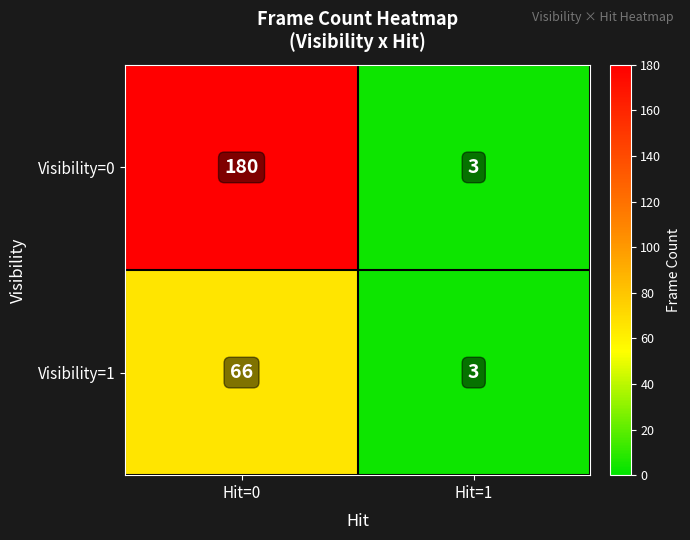

Reading left to right, what are all the values shown in this chart?

Visibility=0: Hit=0=180	Hit=1=3
Visibility=1: Hit=0=66	Hit=1=3